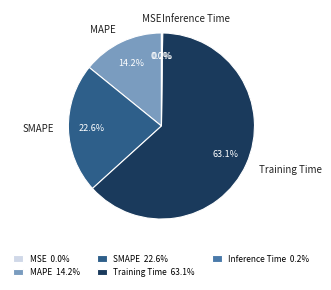

Combined, do MAPE and Training Time account for over 50%?

Yes